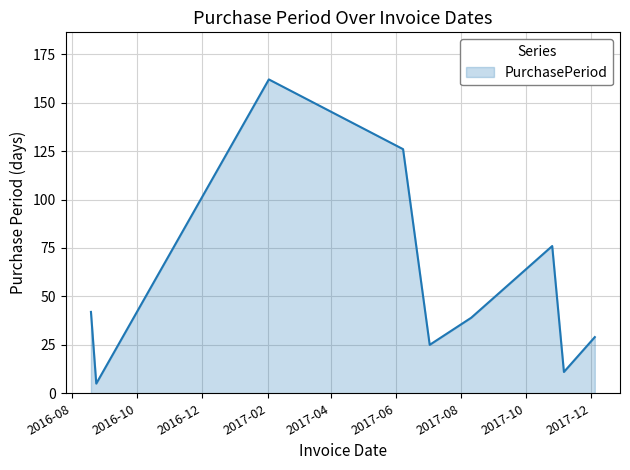

What is the difference between the maximum and minimum values?

157